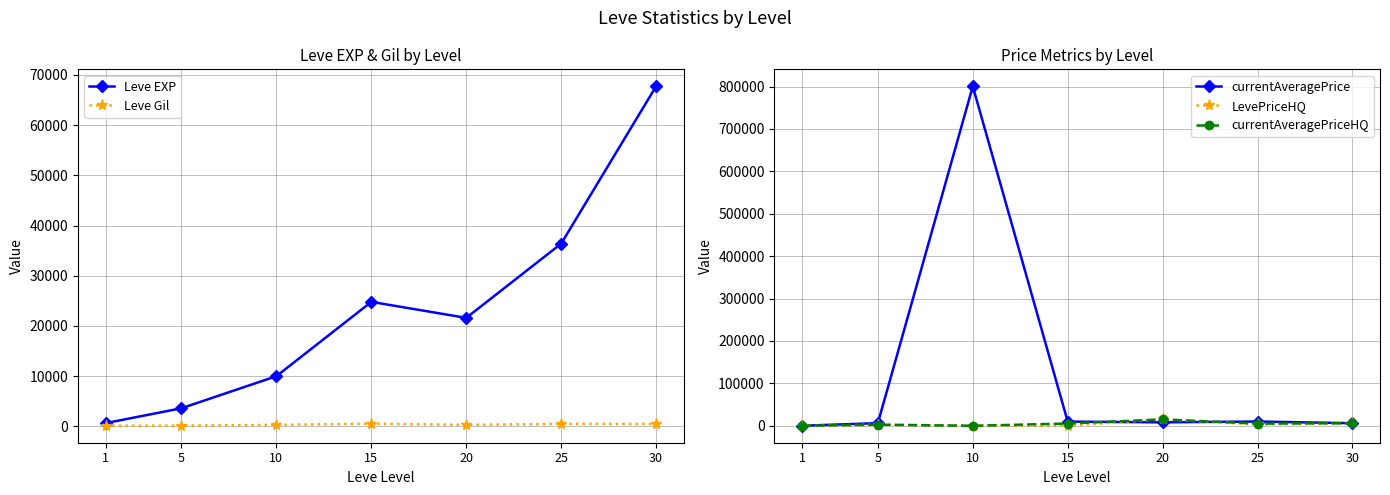

How many interior local peaks does the Leve Gil series have?

2